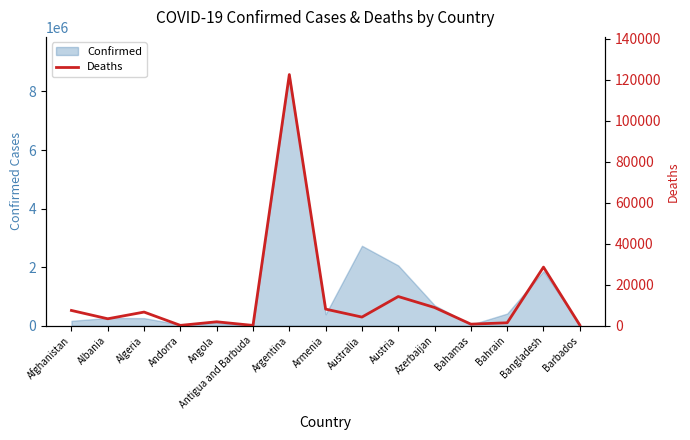

Read the Confirmed value at Bahrain.

413372